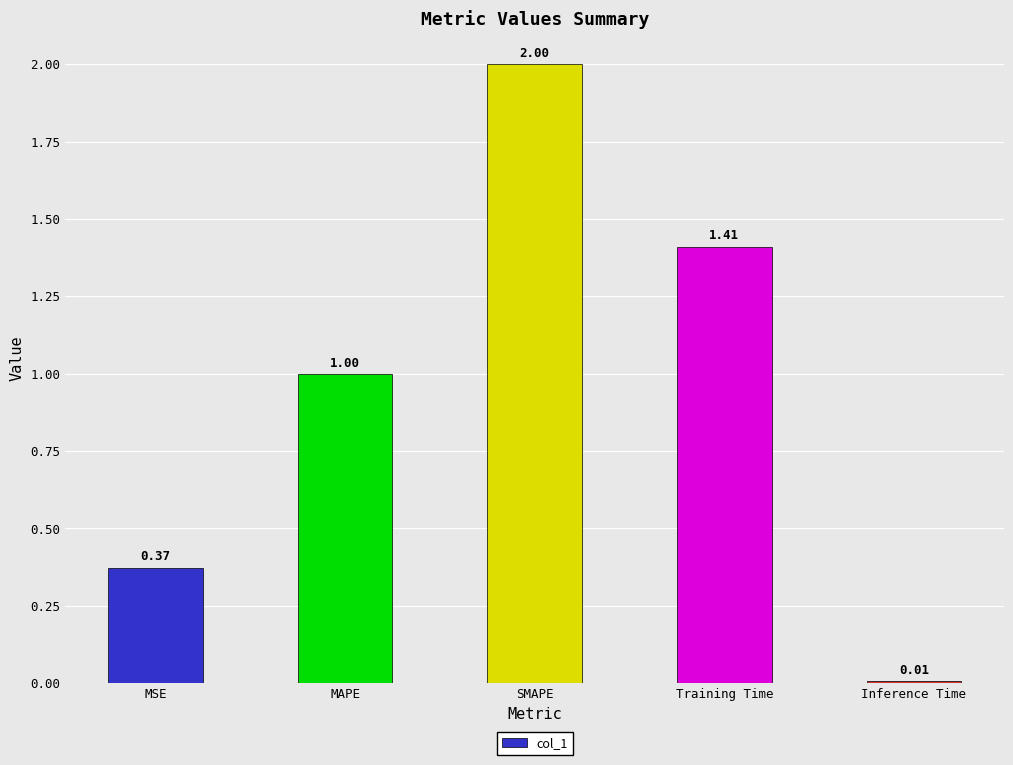

Where is the data nearest to the value 1?

MAPE